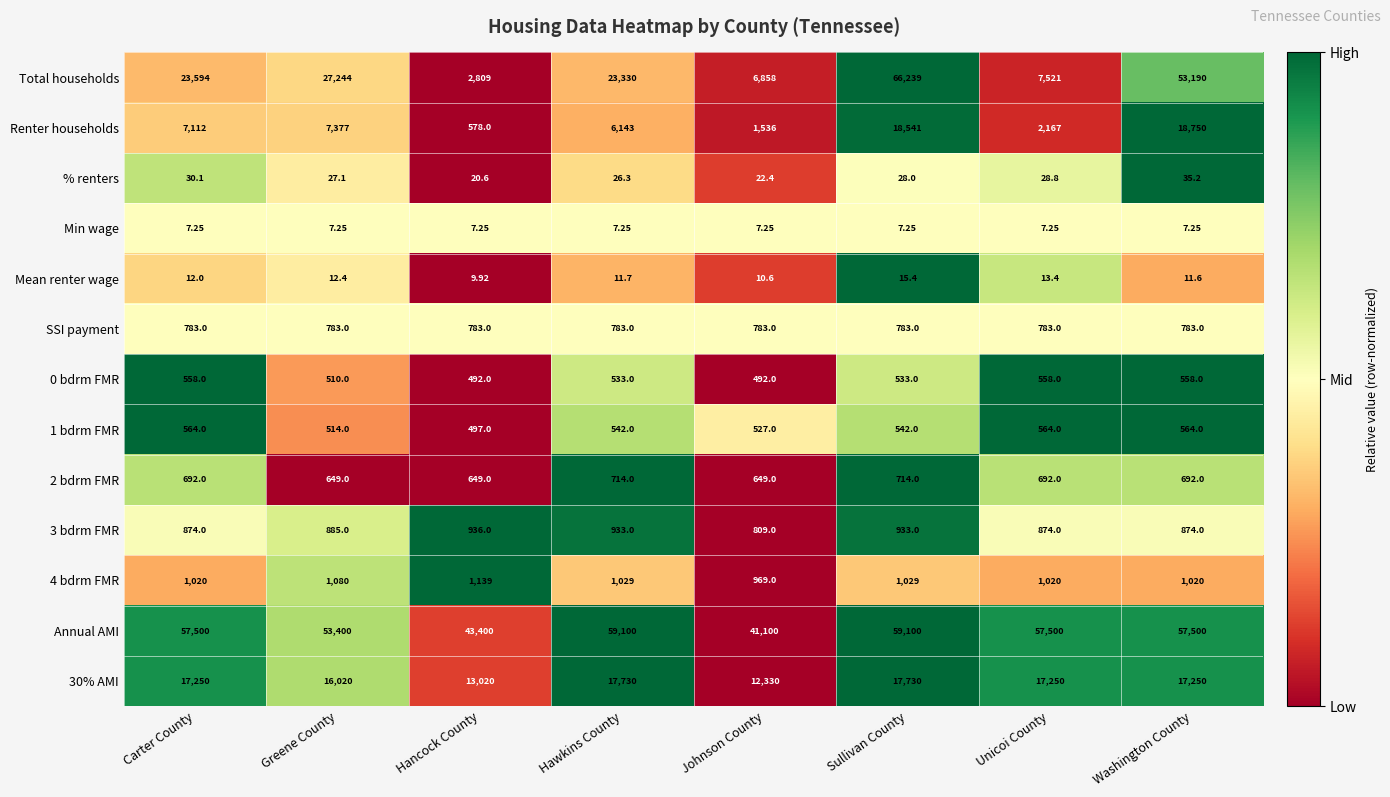

Between Hawkins County and Johnson County, which series saw the biggest shift?

Annual AMI